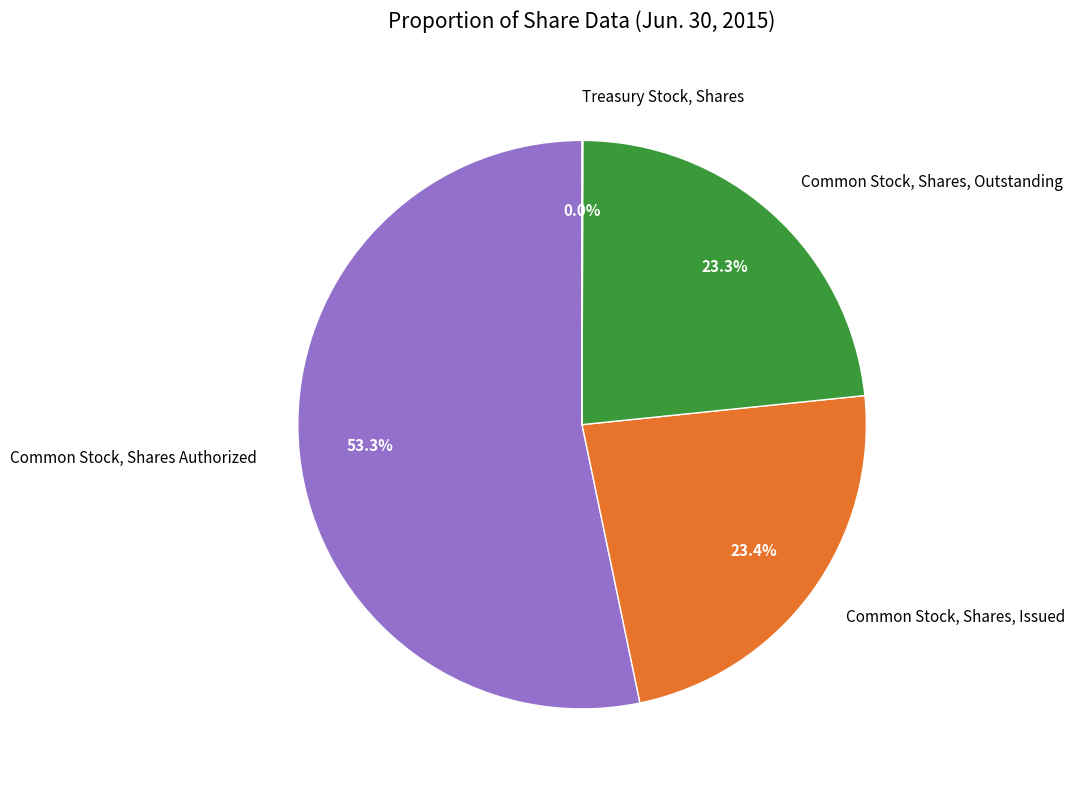

Do Common Stock, Shares Authorized and Common Stock, Shares, Outstanding together represent more than half of the pie?

Yes